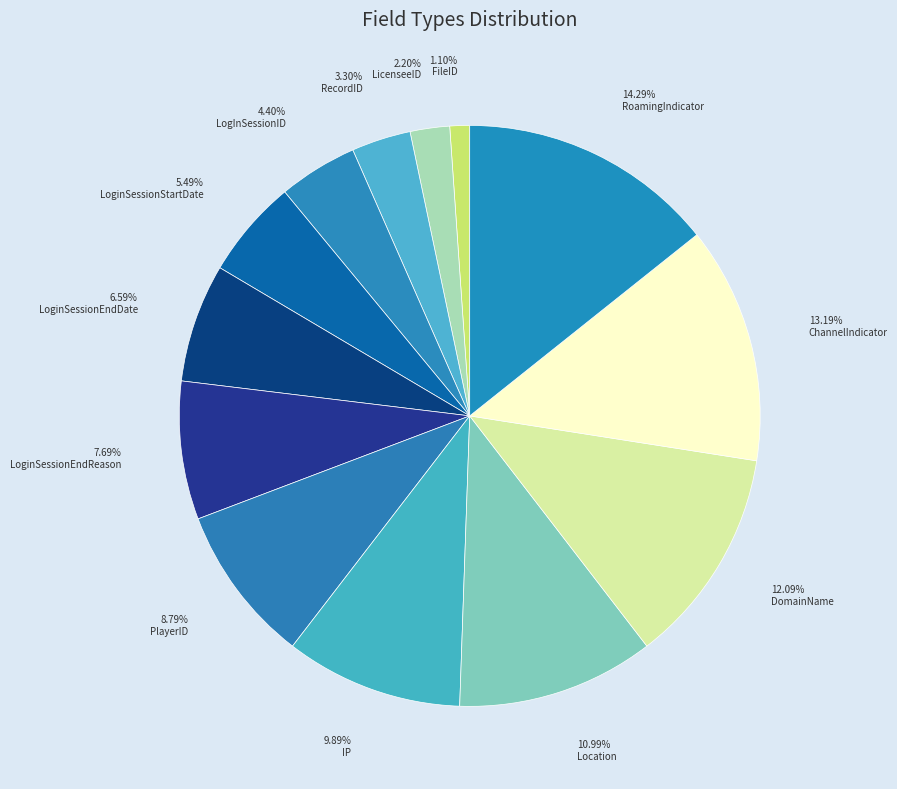

Rank the categories by value from lowest to highest.

FileID, LicenseeID, RecordID, LogInSessionID, LoginSessionStartDate, LoginSessionEndDate, LoginSessionEndReason, PlayerID, IP, Location, DomainName, ChannelIndicator, RoamingIndicator